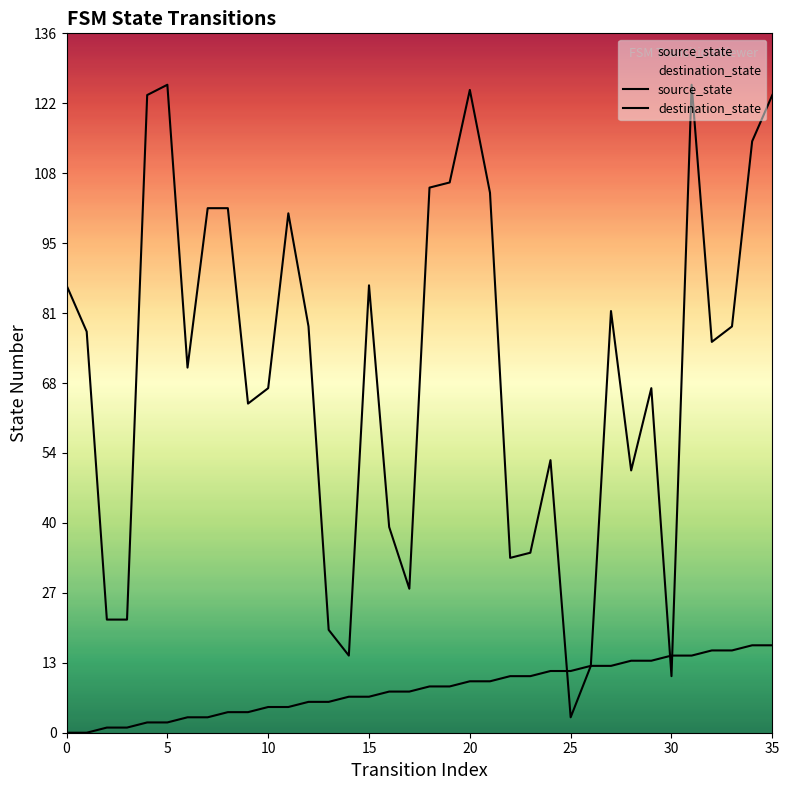

At which category is the sum across all series the highest?

31